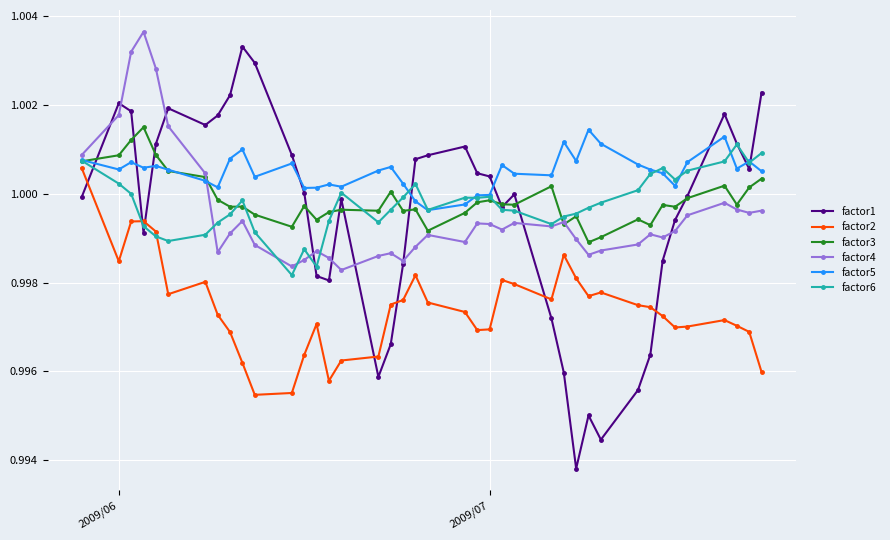

Which series ends up on top after the final intersection of factor1 and factor4?

factor1